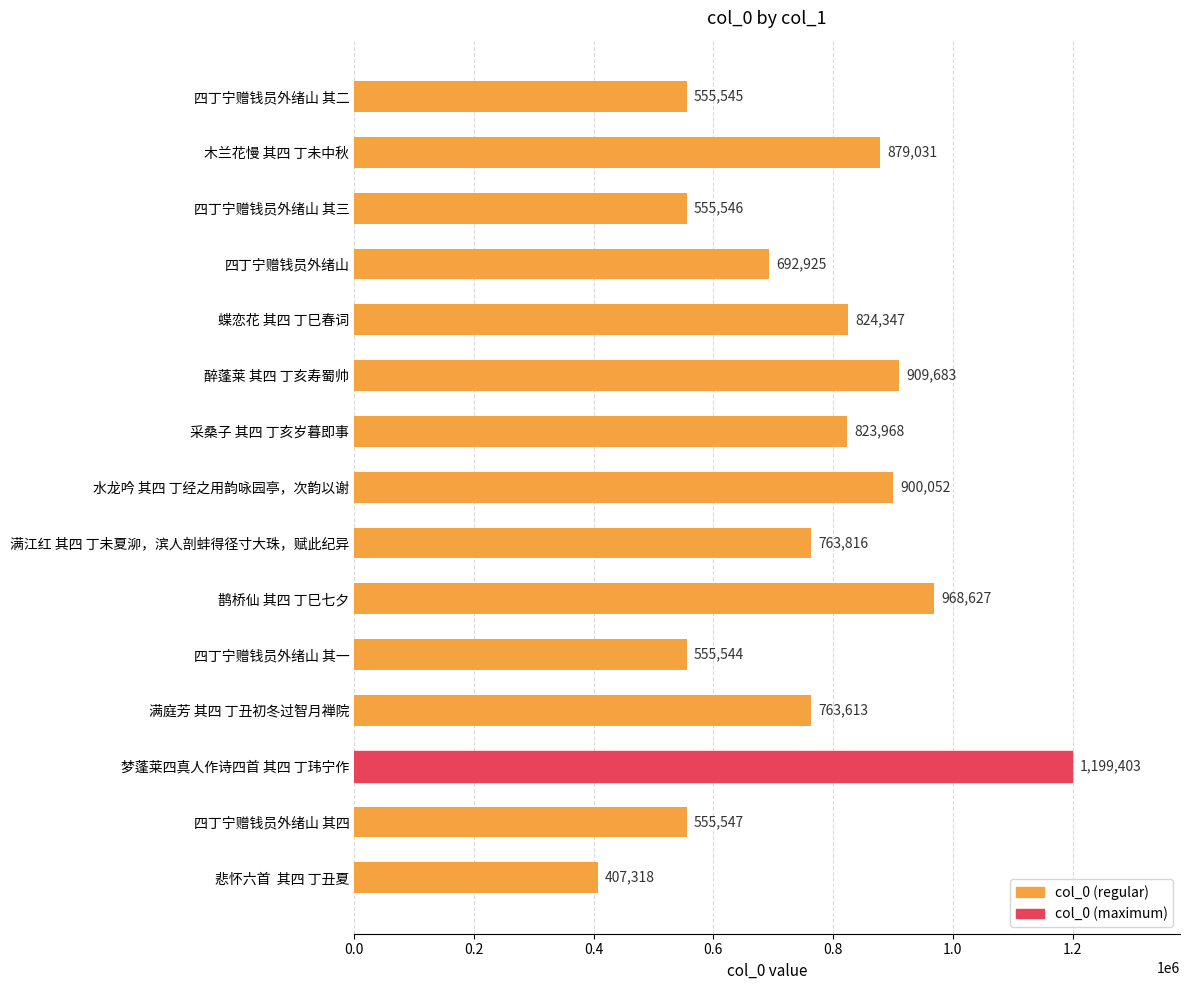

Which category has the highest value across all series?

梦蓬莱四真人作诗四首 其四 丁玮宁作